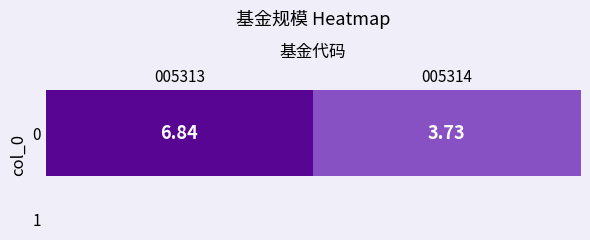

What is the smallest value displayed?

3.7